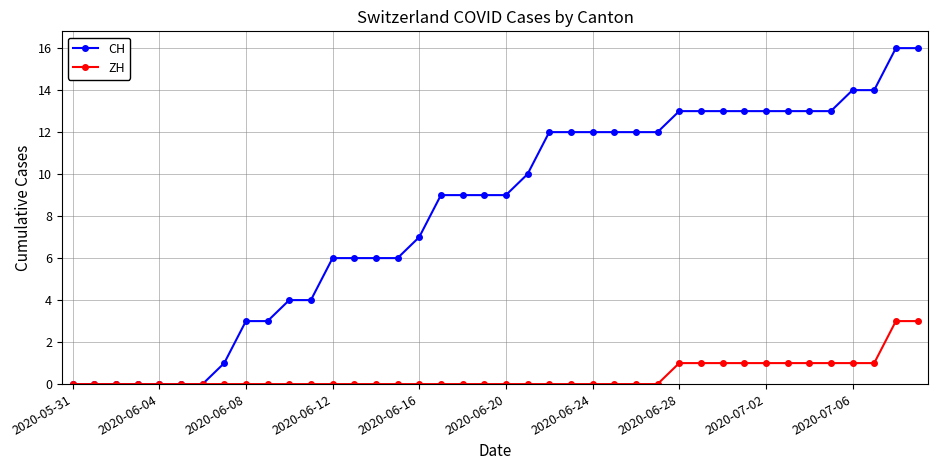

List the series in order of their overall mean, lowest first.

ZH, CH